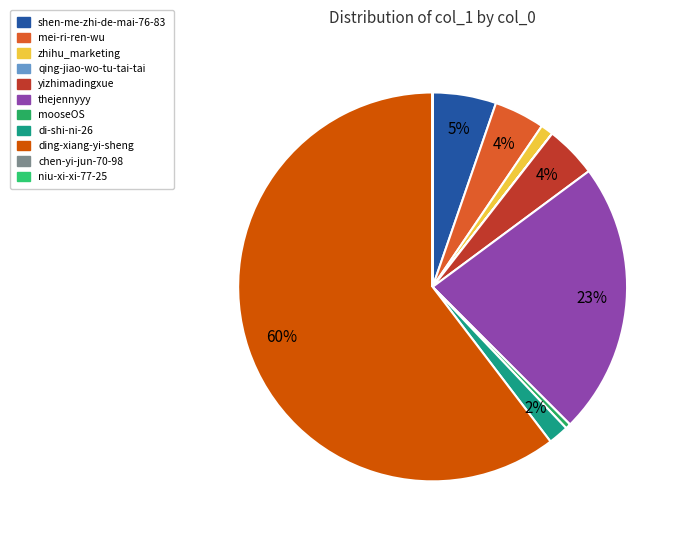

Which has a higher value, ding-xiang-yi-sheng or shen-me-zhi-de-mai-76-83?

ding-xiang-yi-sheng